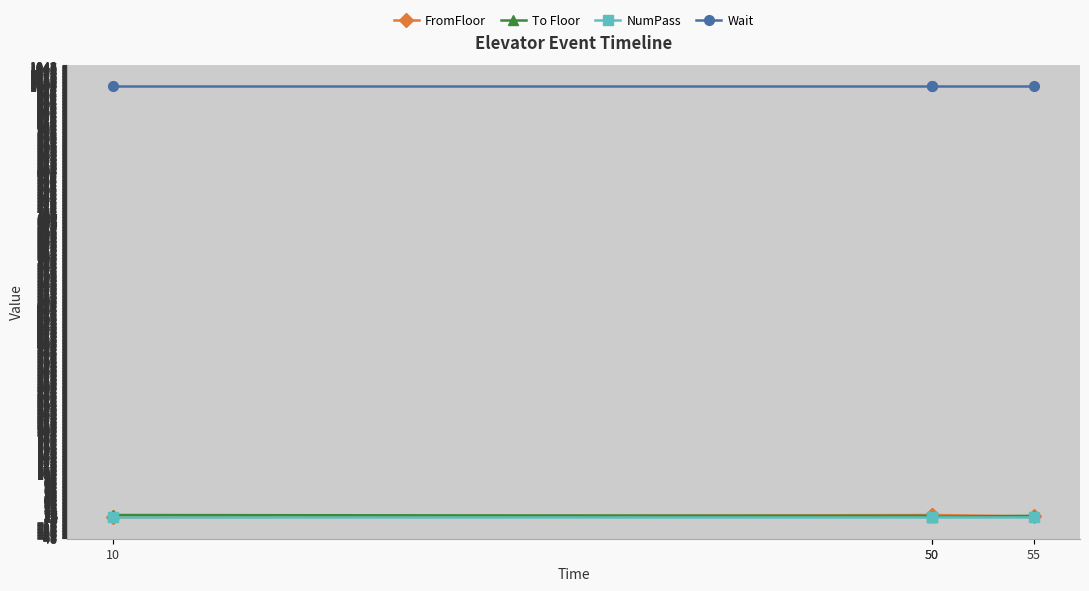

What are all the series names shown in the legend?

FromFloor, To Floor, NumPass, Wait